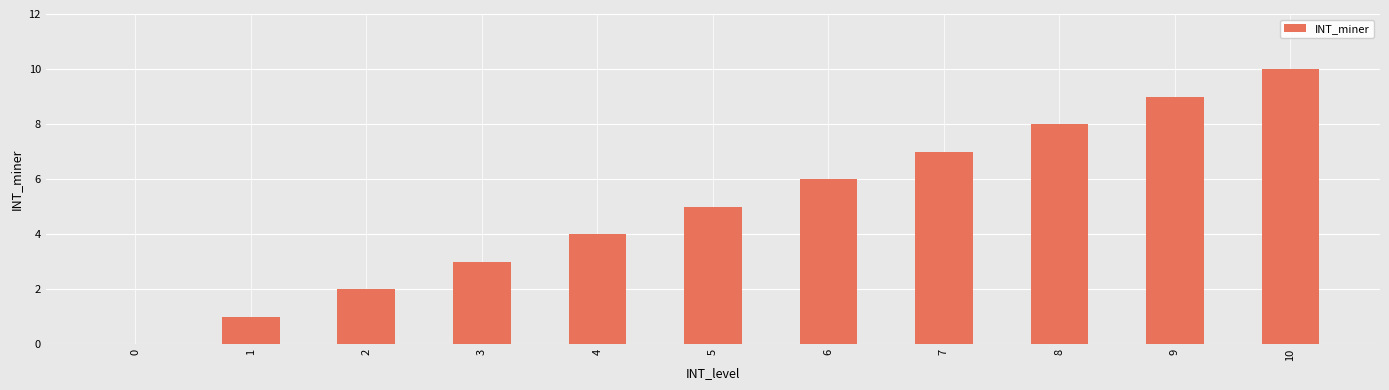

Which category has the highest value across all series?

10